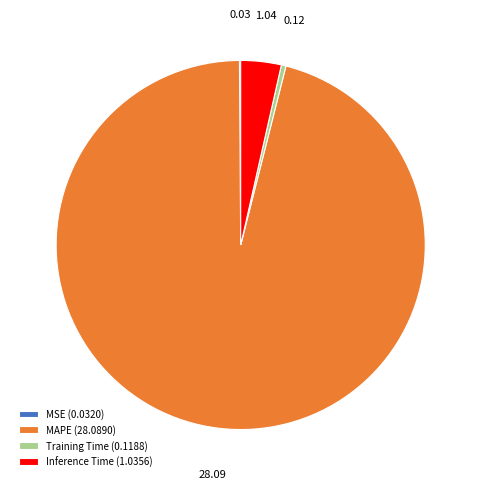

Combined, do Training Time (0.1188) and Inference Time (1.0356) account for over 50%?

No